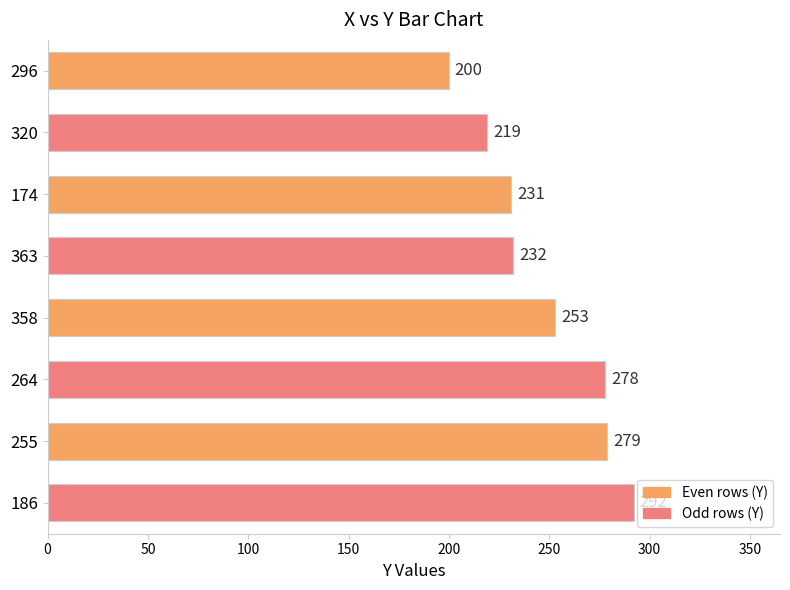

The chart shows a value of 232 at 363. True or false?

True